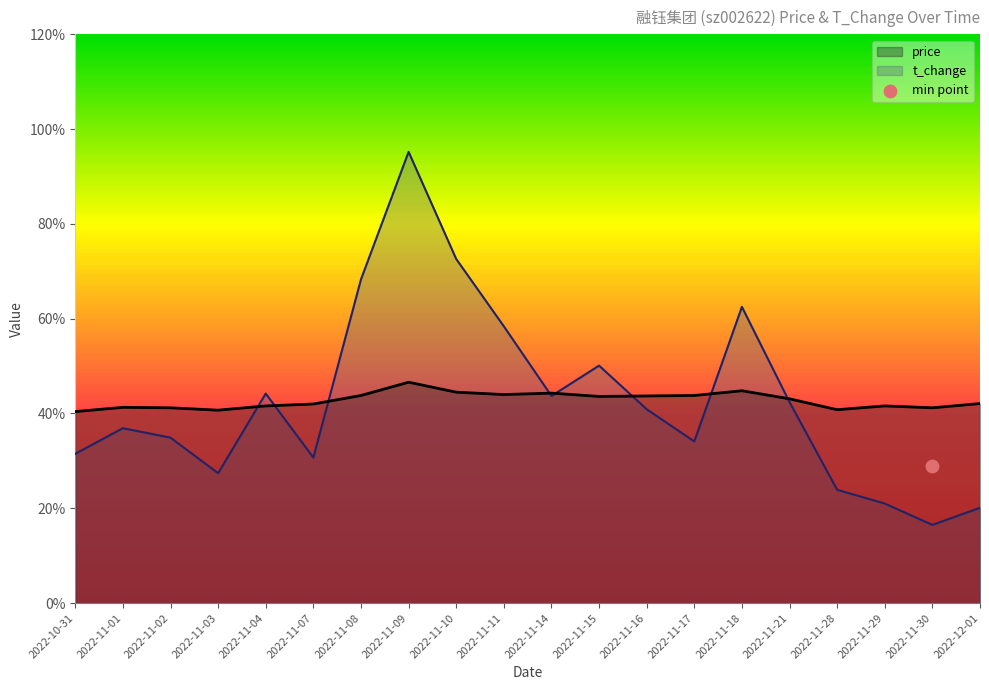

What are all the series names shown in the legend?

price, t_change